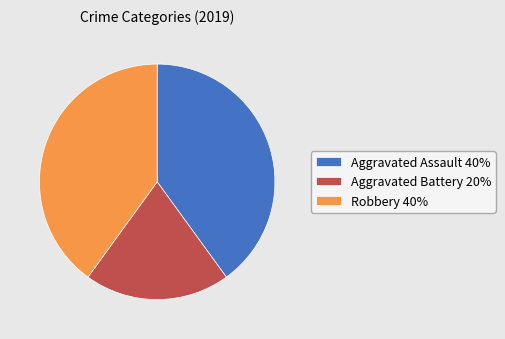

Combined, do Aggravated Assault 40% and Aggravated Battery 20% account for over 50%?

Yes